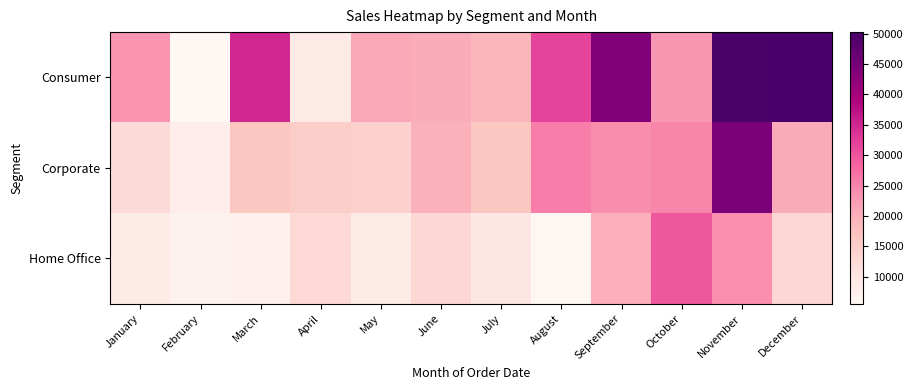

Which series has the largest total across all categories?

Consumer